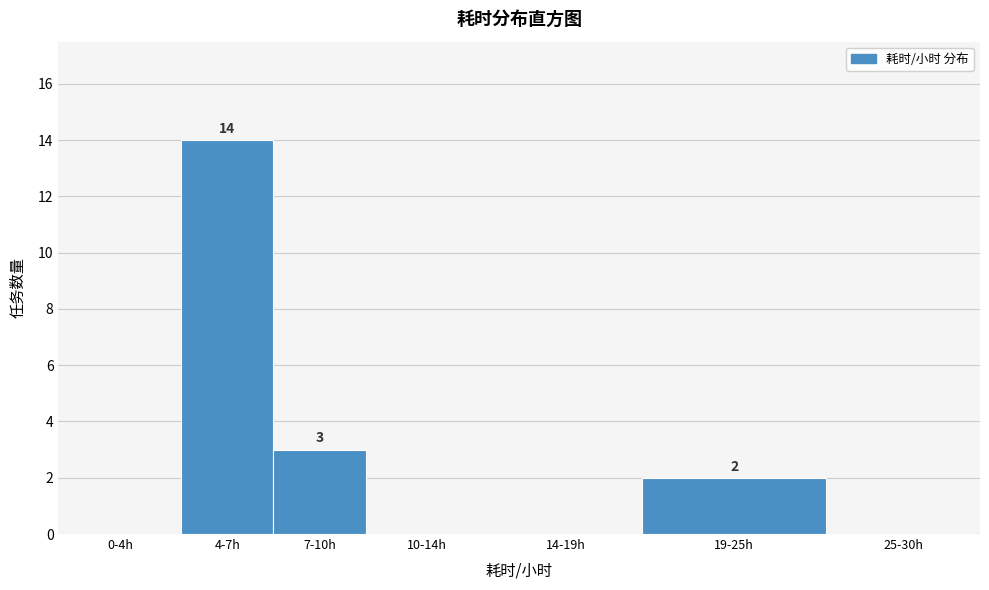

Reading right to left, extract all data points from this chart.

25-30h=0	19-25h=2	14-19h=0	10-14h=0	7-10h=3	4-7h=14	0-4h=0